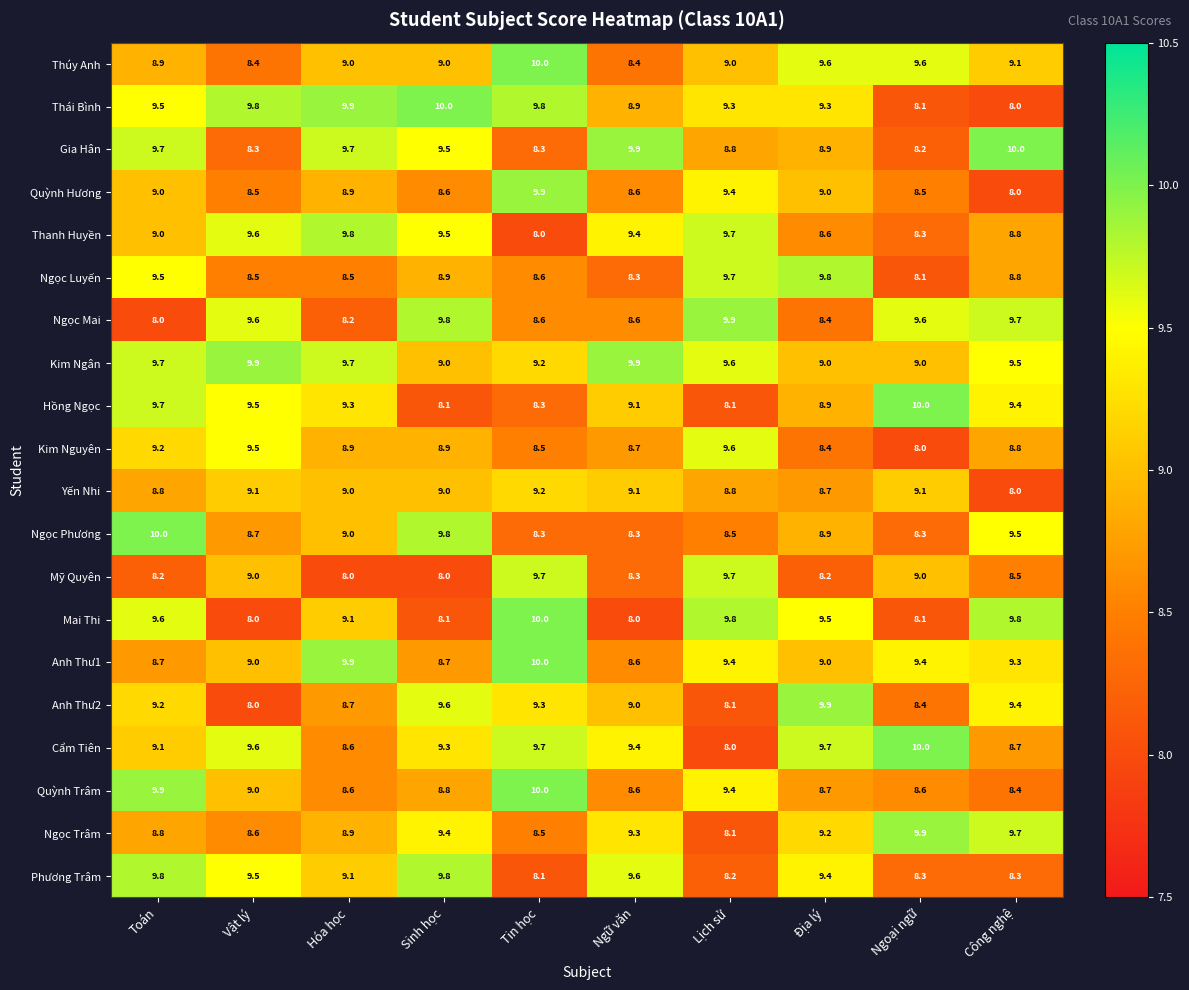

The value of Thái Bình at Ngữ văn is 8.9. True or false?

True